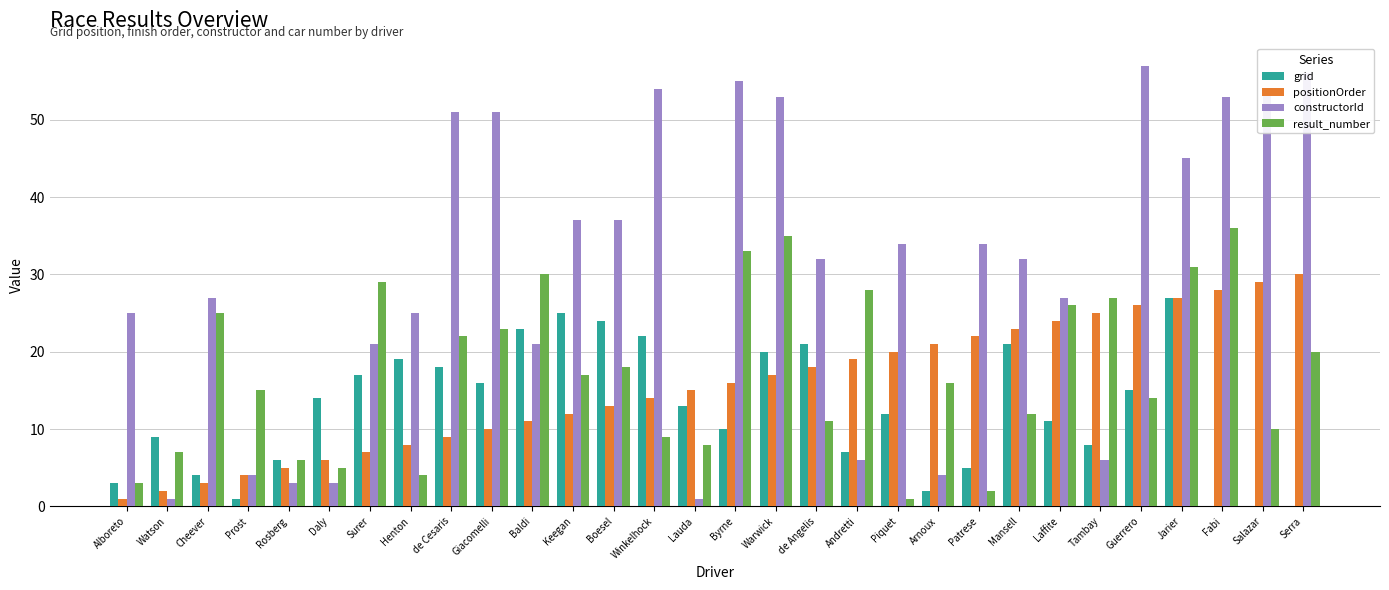

The constructorId series shows 21 at Baldi. True or false?

True